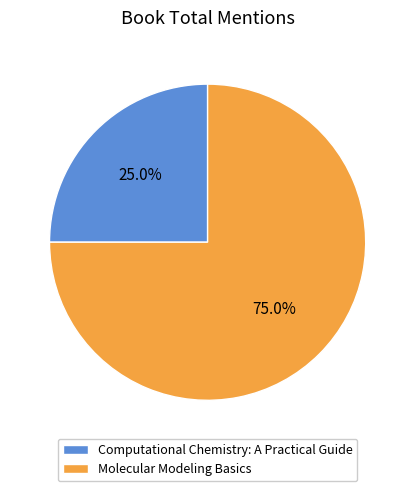

How much of the chart is everything except Computational Chemistry: A Practical Guide?

75.0%